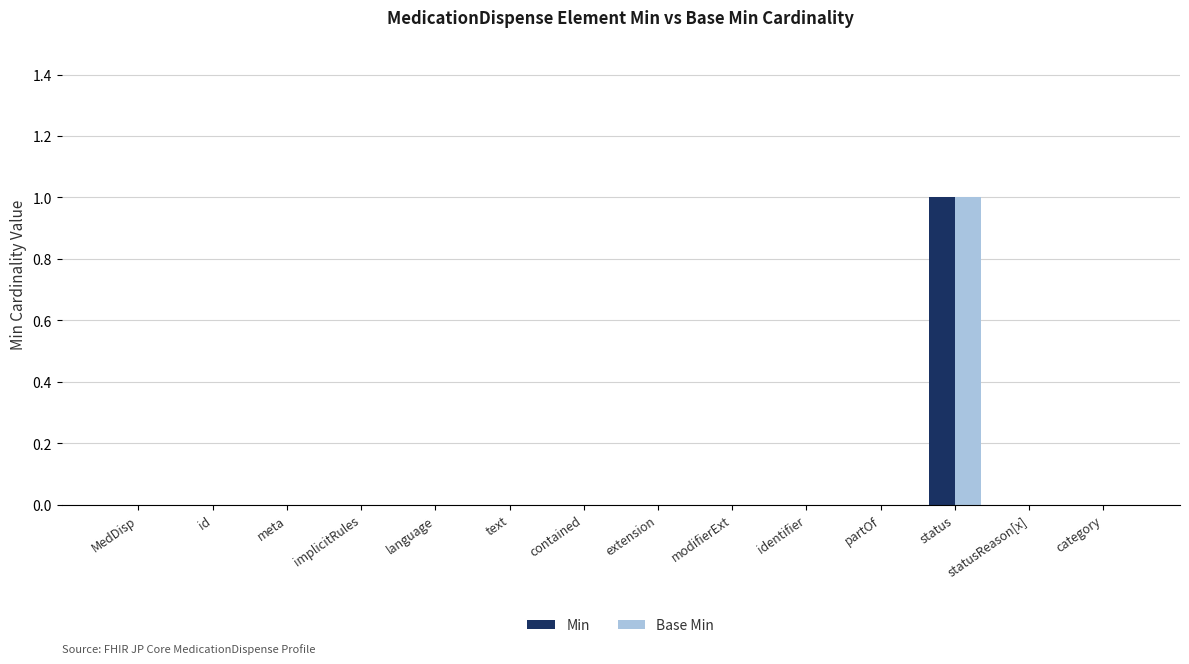

At which category does the chart reach its peak across all series?

status